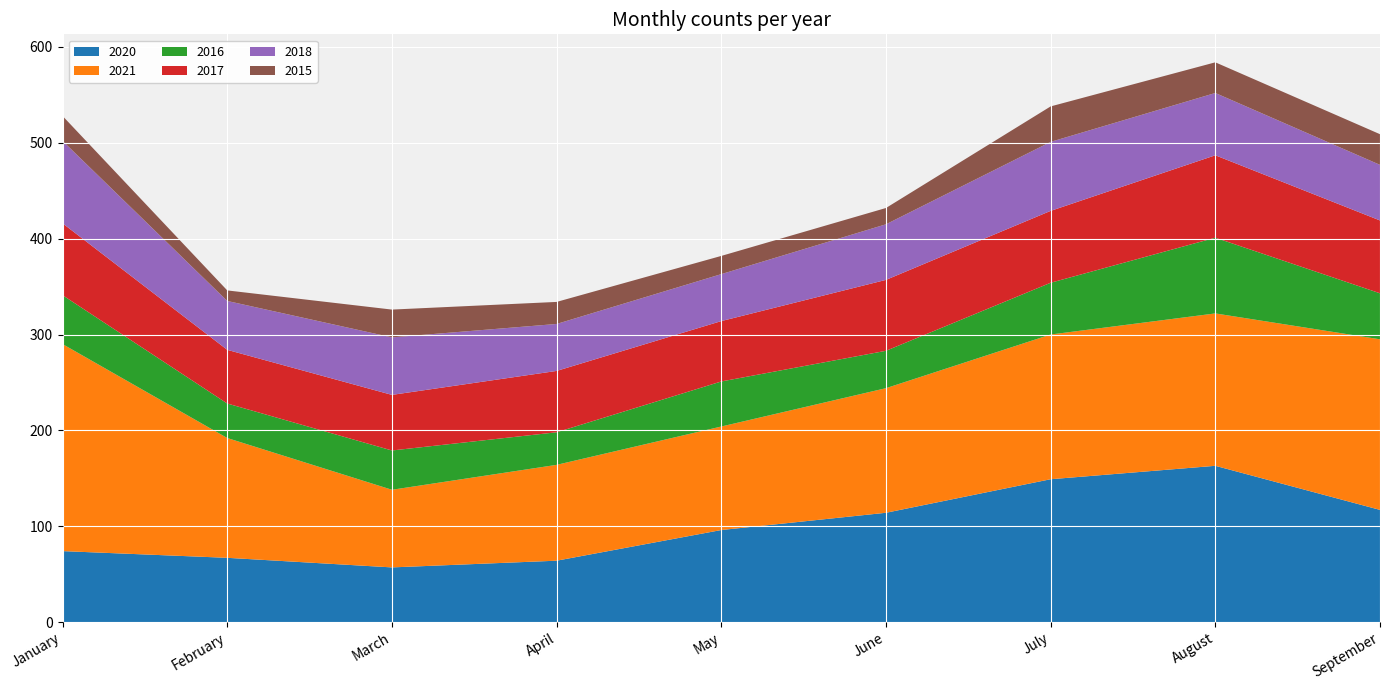

Reading left to right, what are all the values shown in this chart?

2020: 74	67	57	64	96	114	149	163	117
2021: 216	125	81	100	108	130	151	159	178
2016: 51	36	41	34	47	39	54	79	48
2017: 75	56	58	64	63	74	75	86	76
2018: 86	51	60	49	49	58	72	65	58
2015: 26	11	29	23	19	17	37	32	32